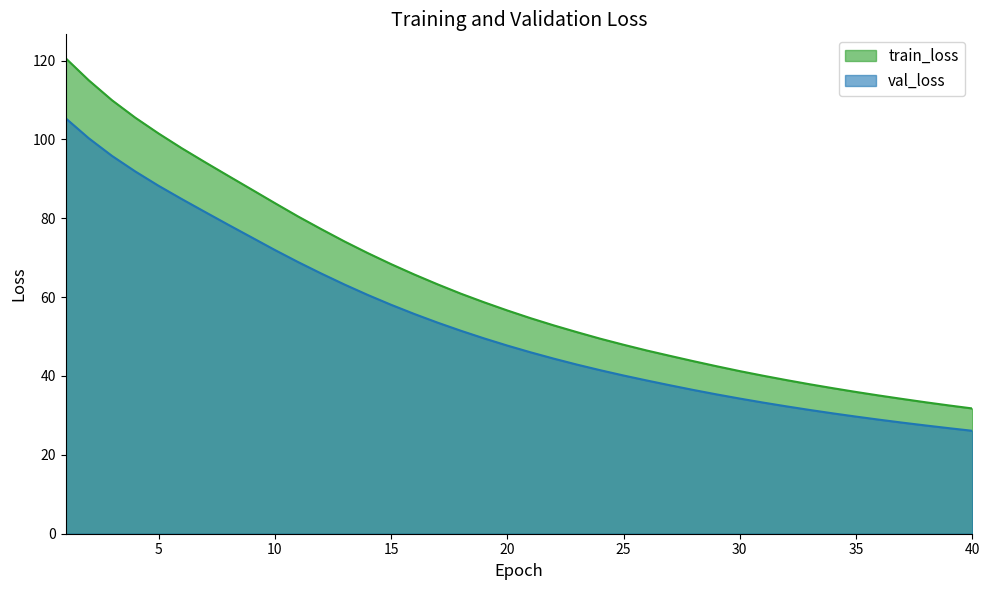

What is the sum of all val_loss values?

2140.3